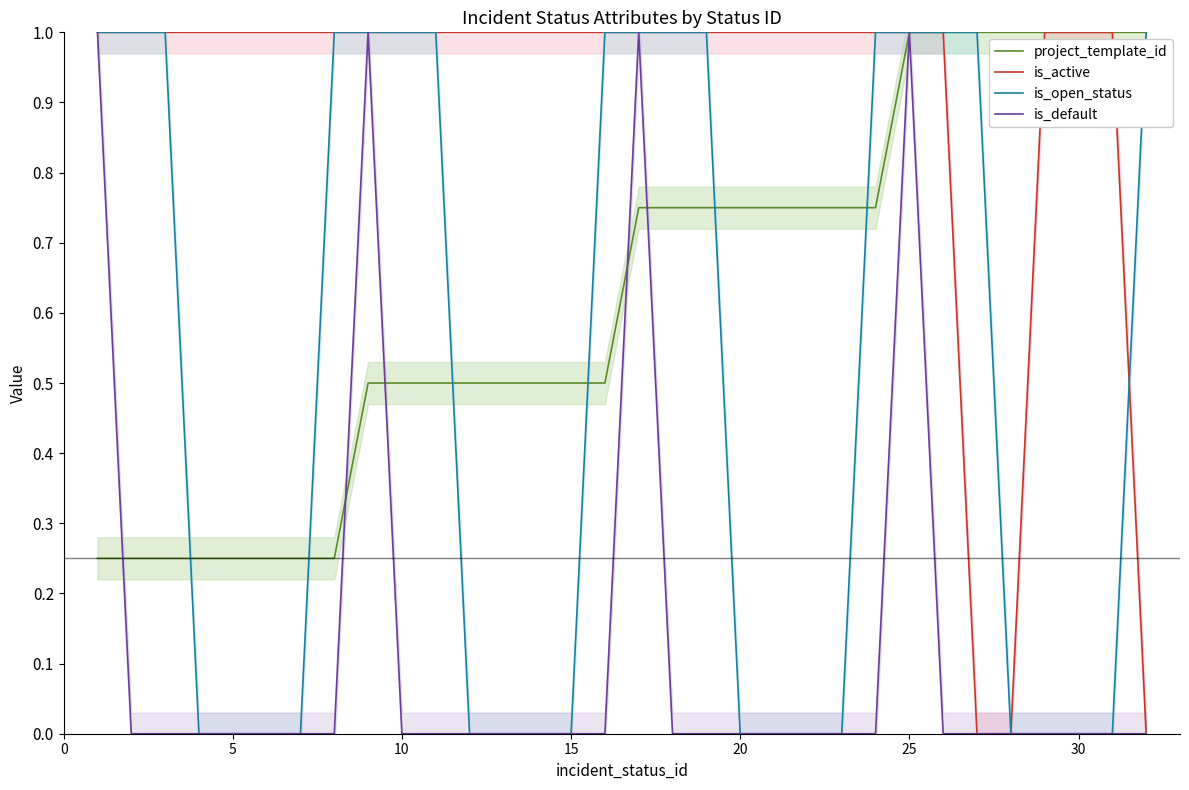

What is the average value of the is_open_status series?

0.5